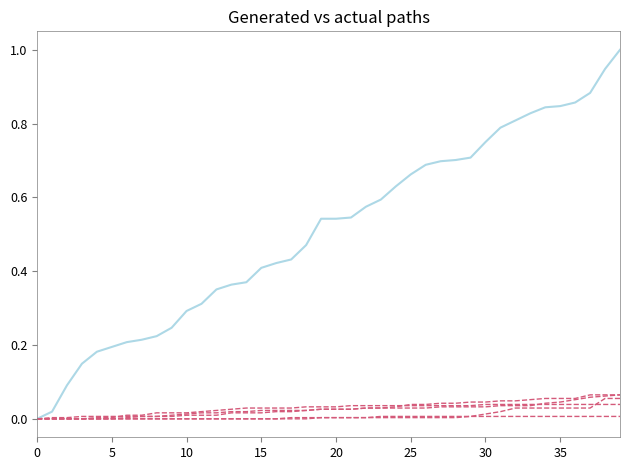

Is this an area chart (filled region under the line)?

No